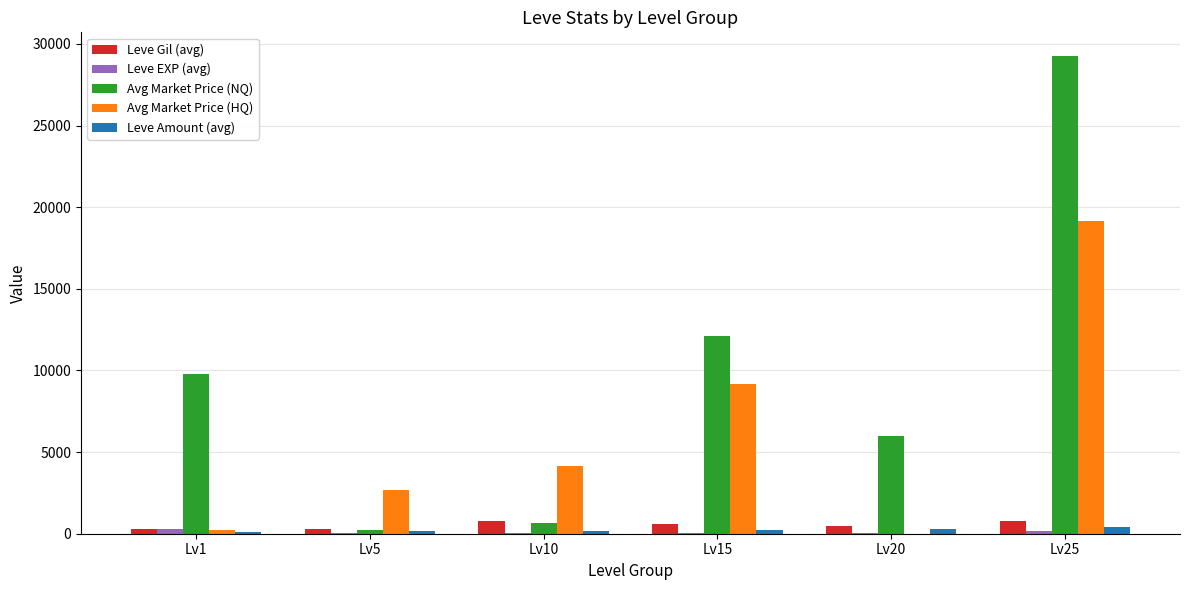

At which category is the sum across all series the highest?

Lv25